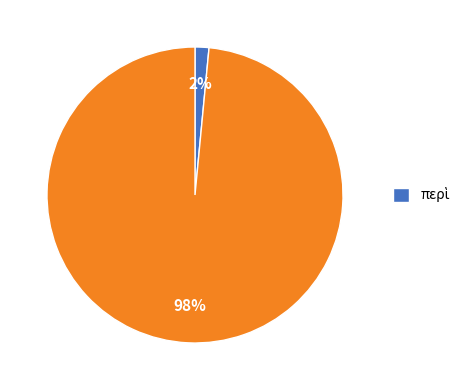

To the nearest percent, what is the average slice percentage?

50%